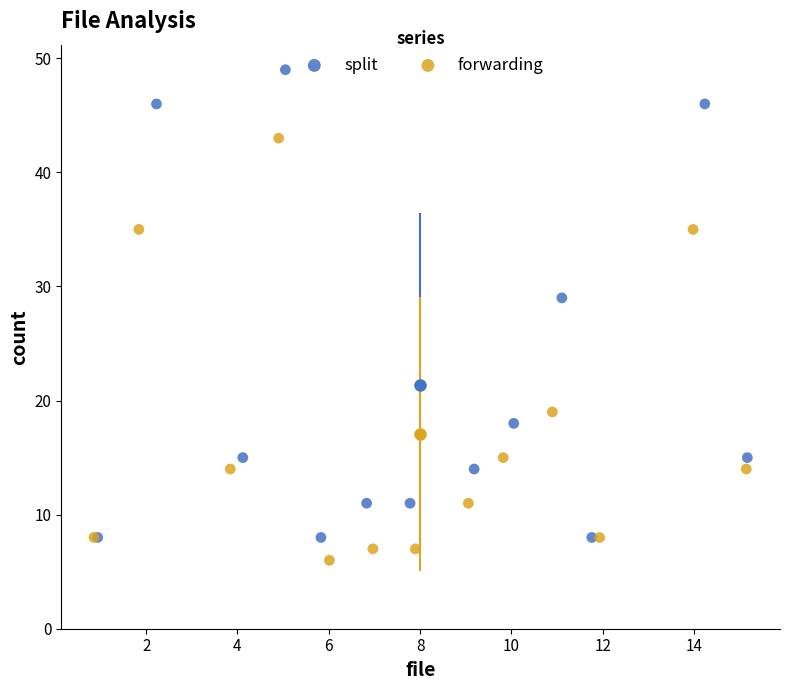

Which series reaches the maximum Y coordinate?

split